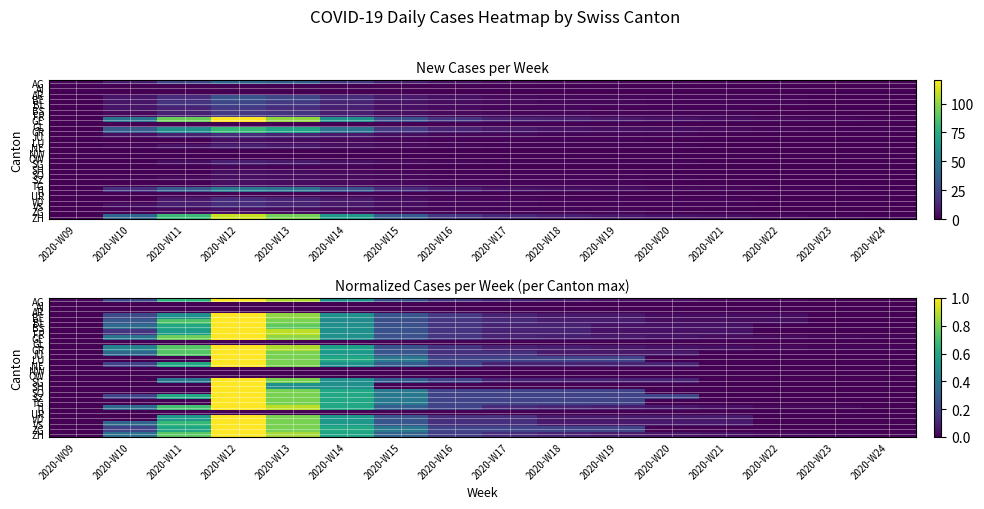

What is the difference between the highest and lowest values at 2020-W17?

0.2